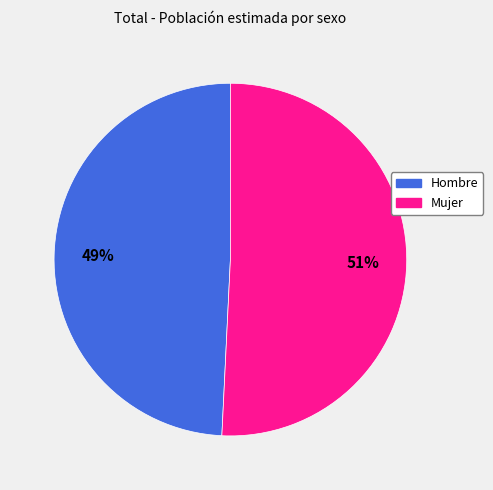

To the nearest percent, what is the difference between the largest and smallest slice percentages?

2%